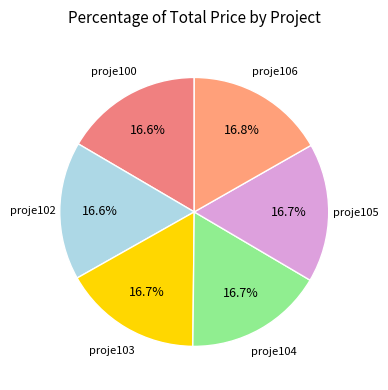

Does any single category account for the majority?

No